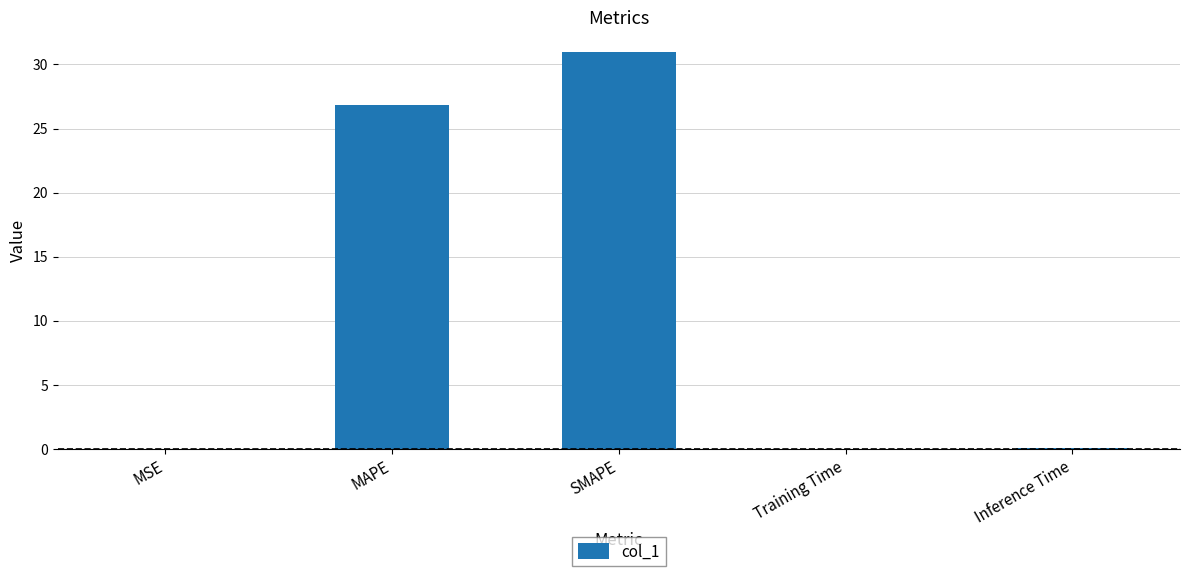

What is the approximate value at SMAPE?

31.0